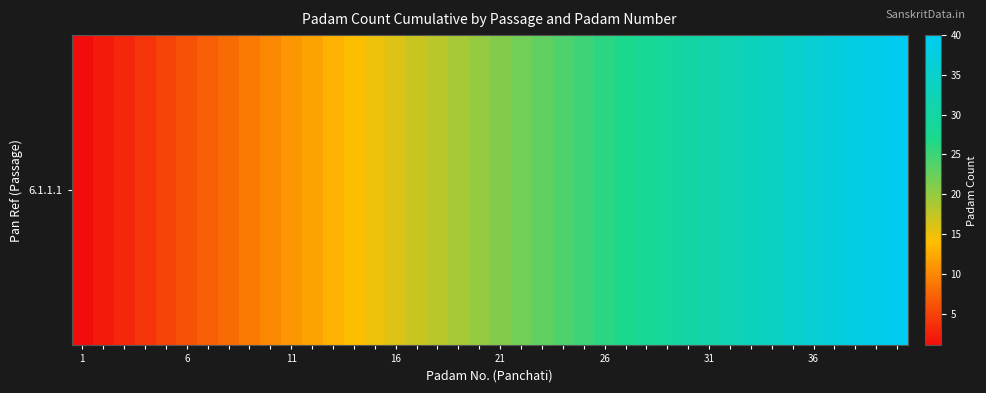

The value at 36 is 36. True or false?

True